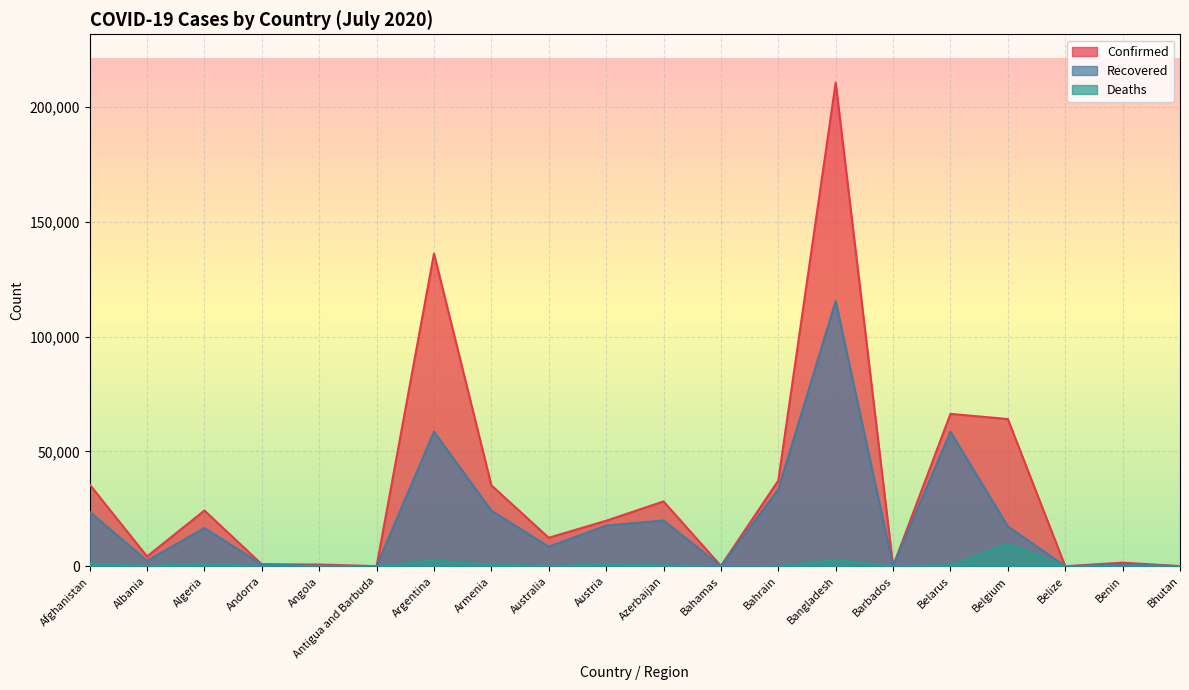

True or false: Deaths and Recovered cross at least once.

False